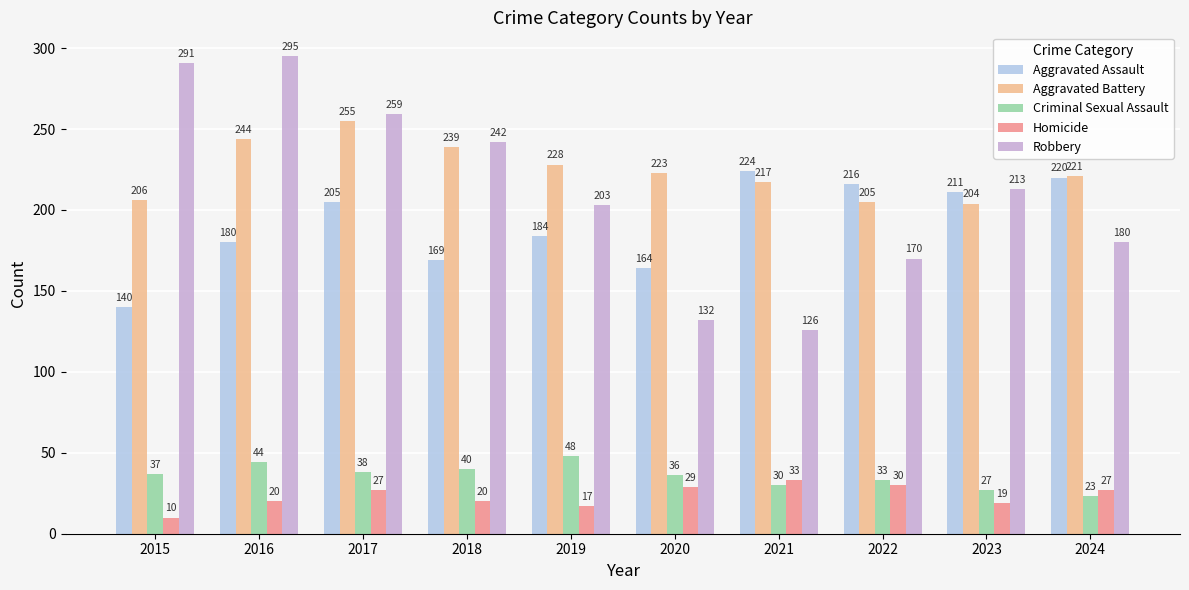

How many bars are there in total?

50